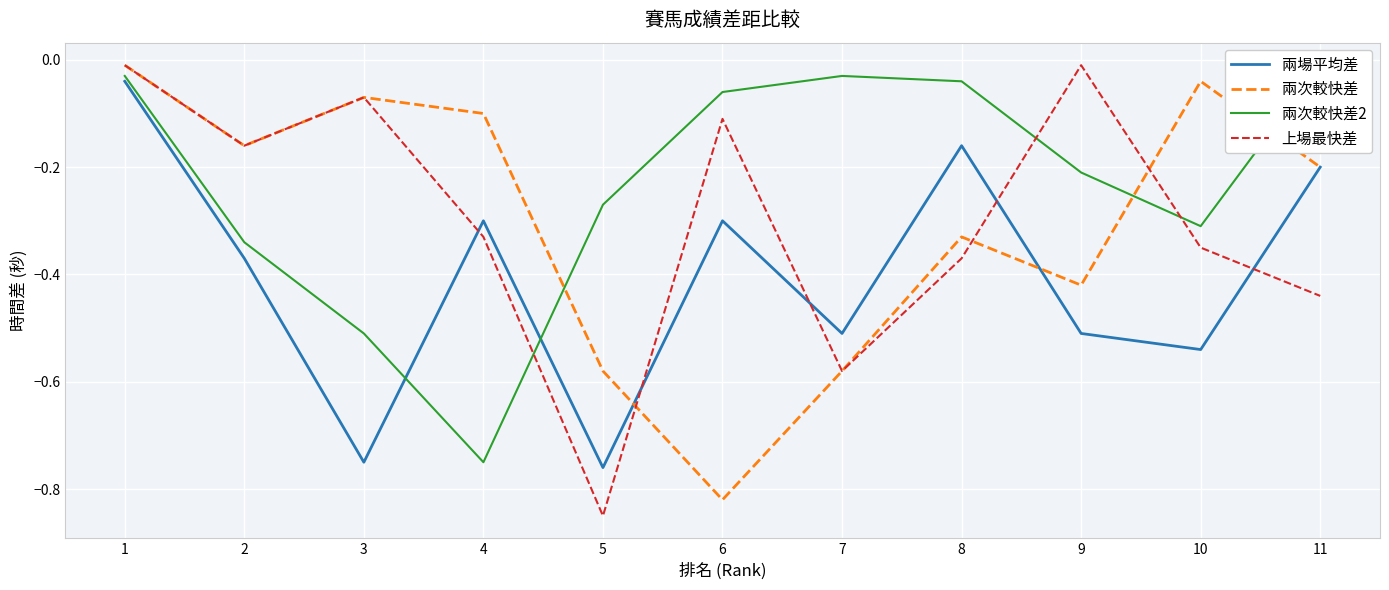

Which label corresponds to the largest value in the chart?

11